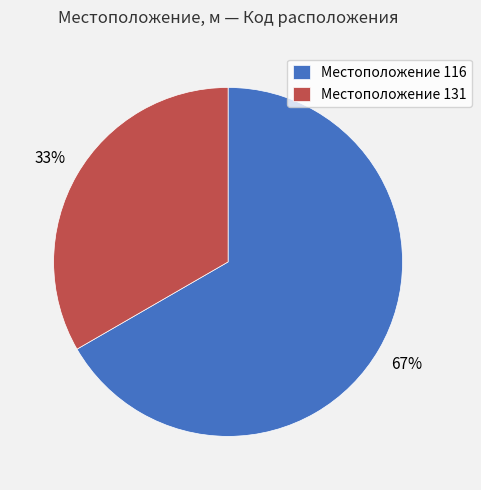

Rank the categories by value from highest to lowest.

Местоположение 116, Местоположение 131